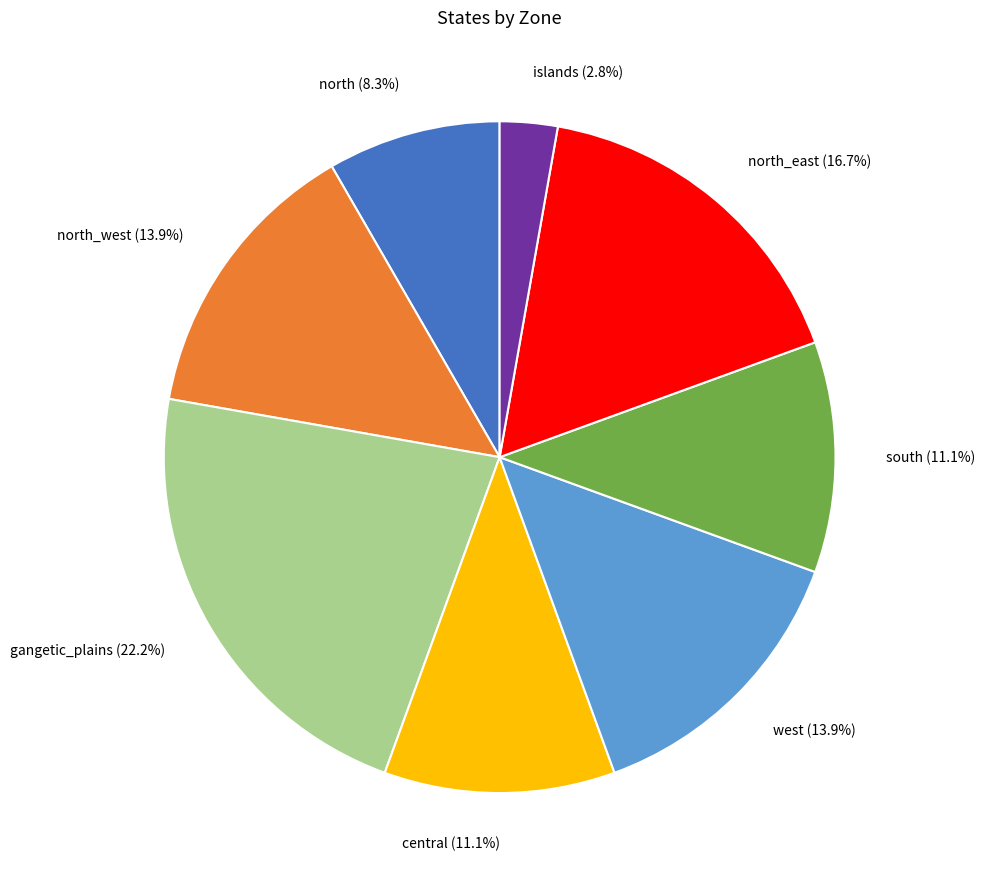

Is there any slice that represents more than half of the pie?

No